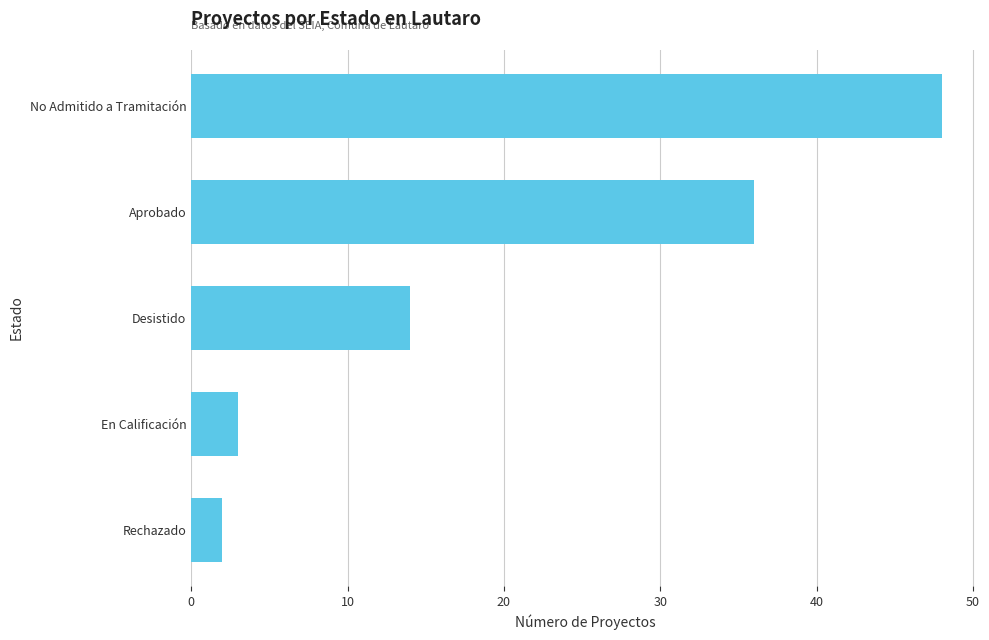

What is the approximate value at Aprobado, to the nearest 10?

40